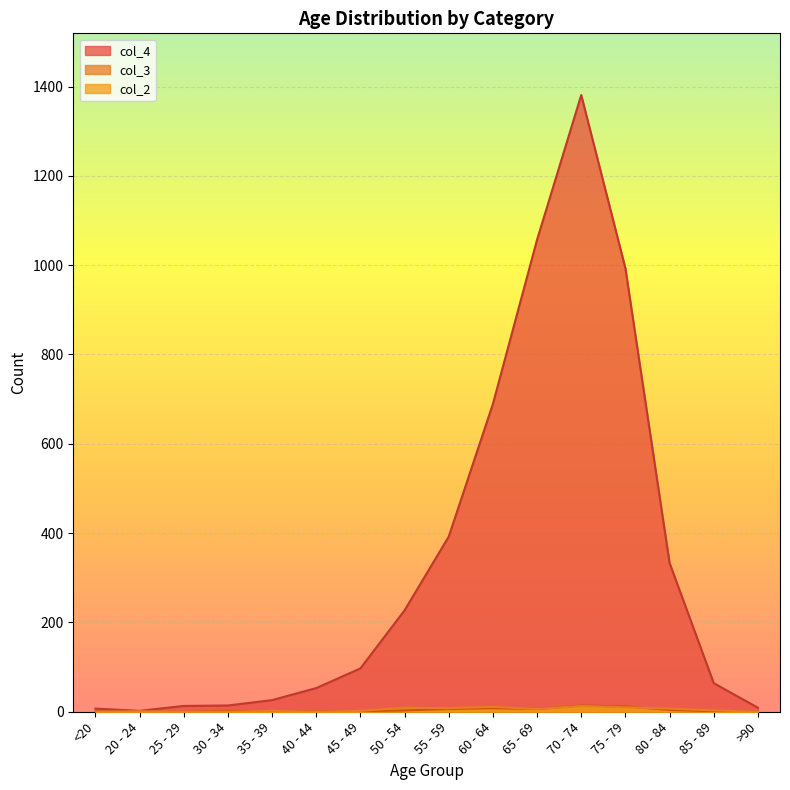

What is the difference between the maximum and minimum values in the col_4 series?

1379